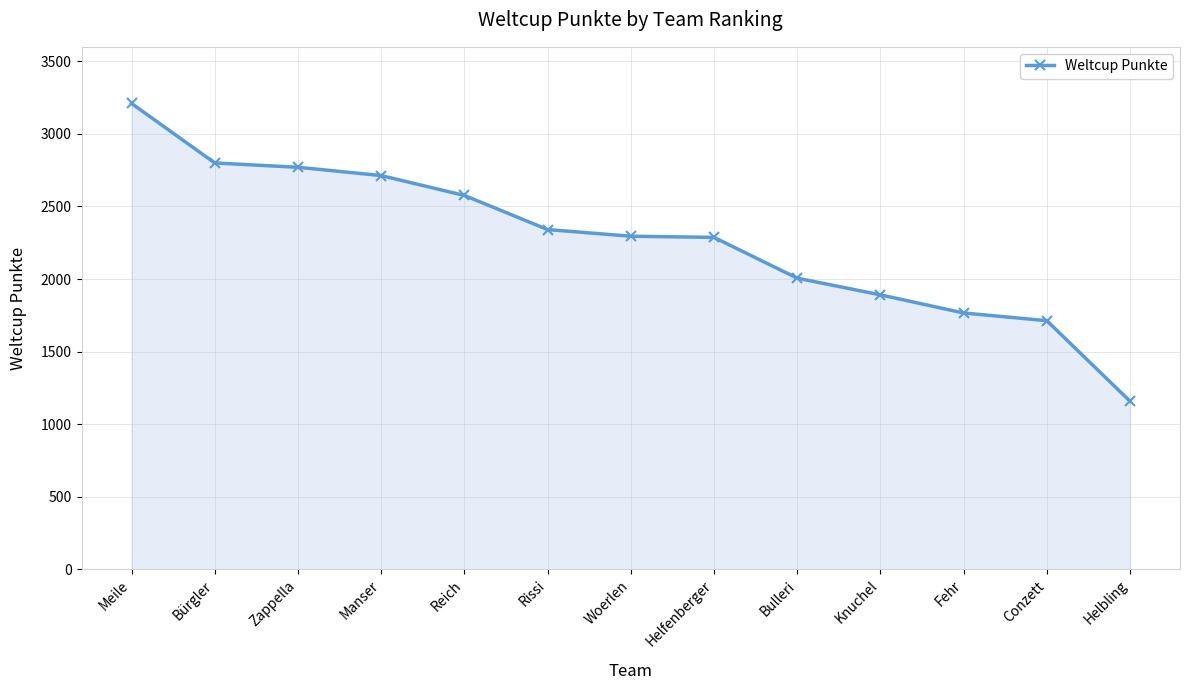

How many distinct data groups are displayed?

1